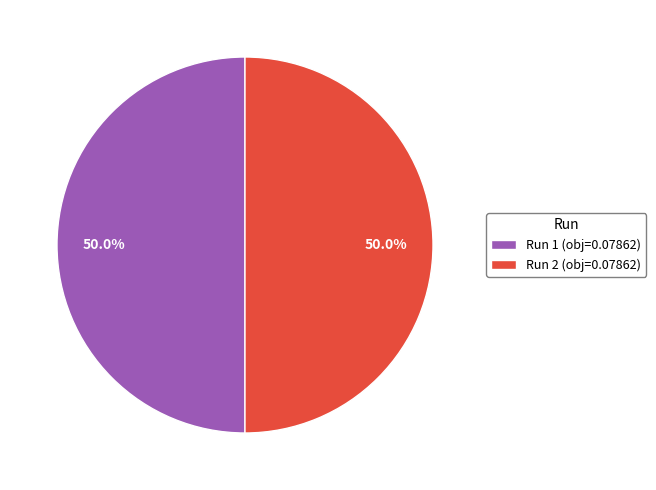

To the nearest percent, what portion does Run 1 represent?

50%